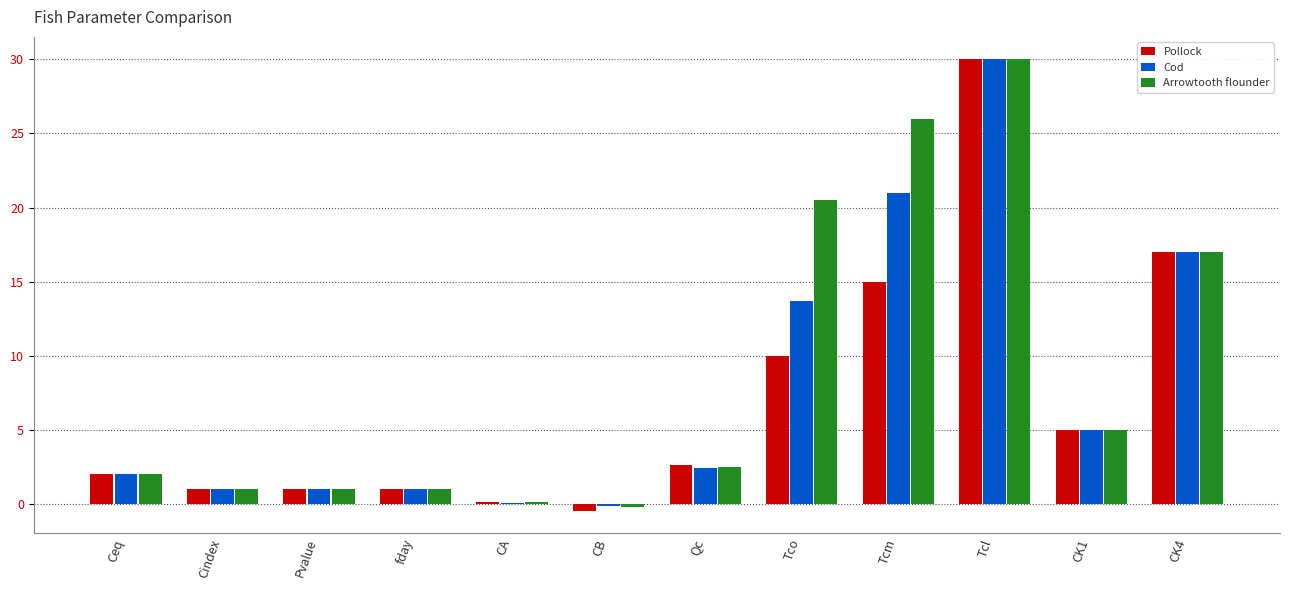

At which category is the sum across all series the highest?

Tcl